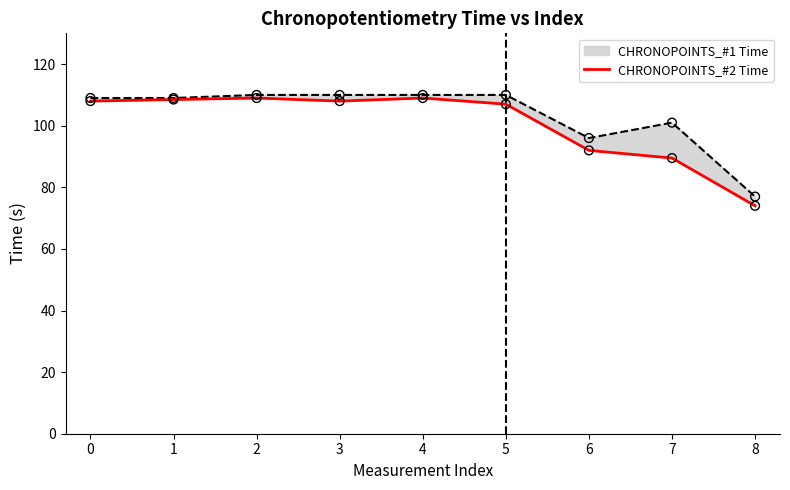

What is the change in value from 1 to 8?

-34.5